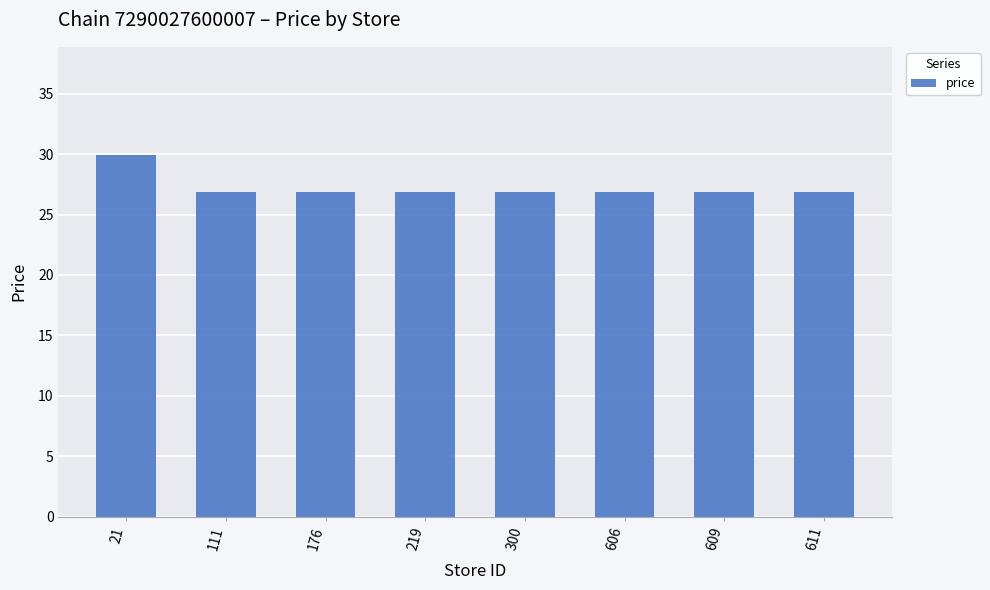

Count the number of data series in this chart.

1